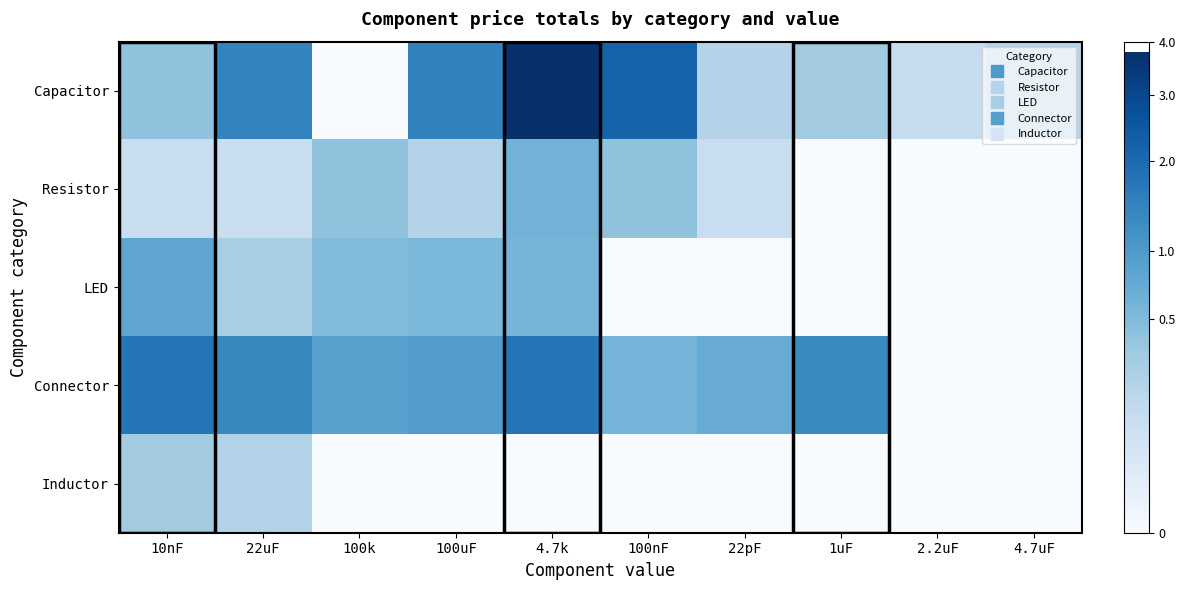

What is the spread (max minus min) of values at 10nF?

1.6